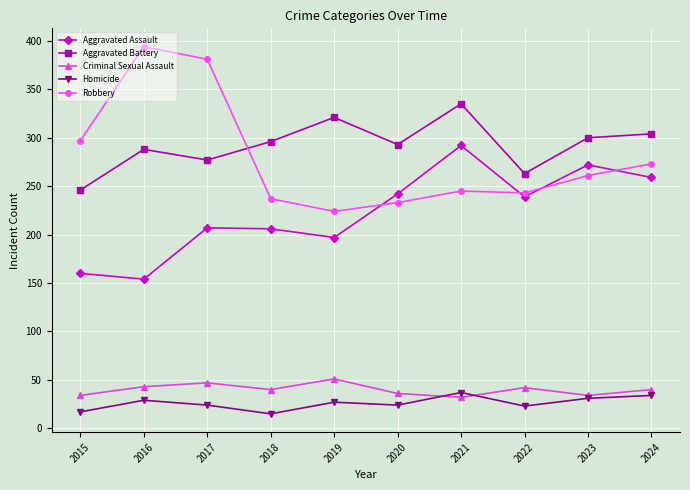

What is the total value across all series at 2023?

898